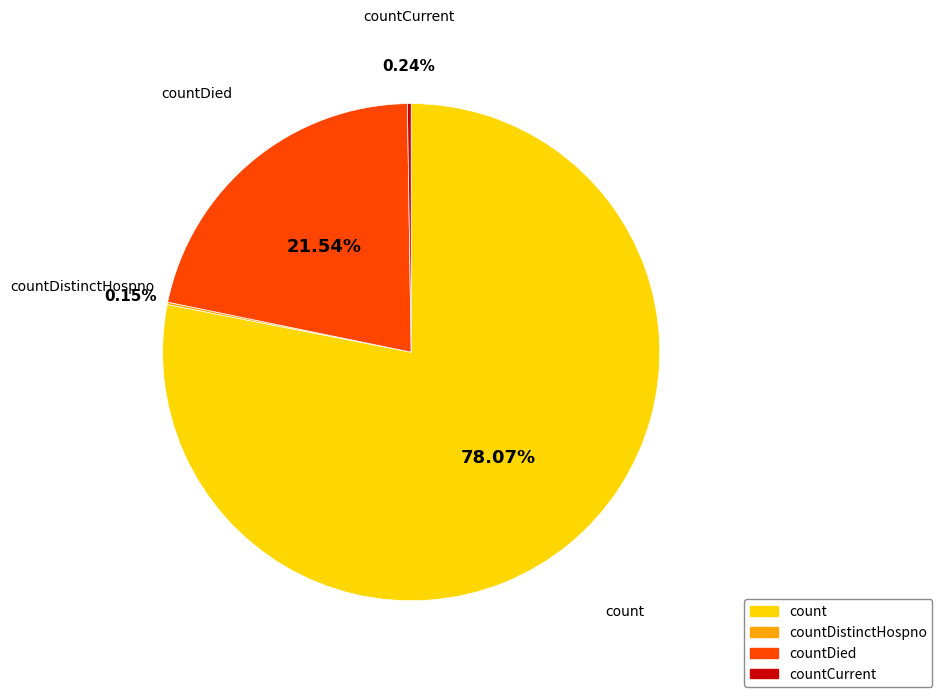

Does any single category account for the majority?

Yes